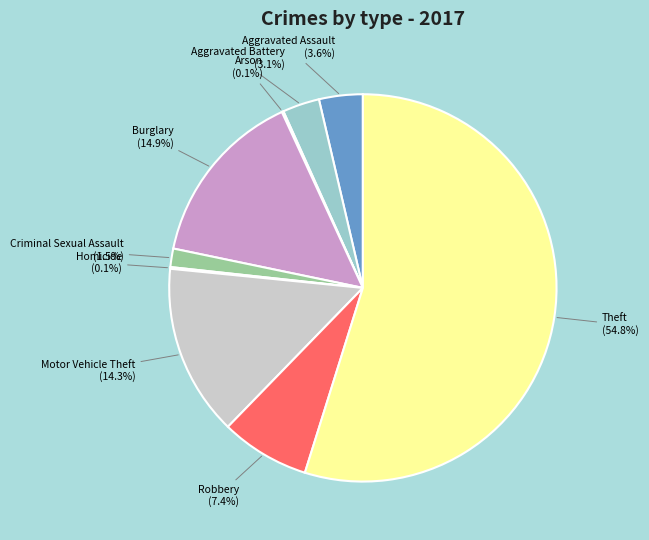

Is there any slice that represents more than half of the pie?

Yes